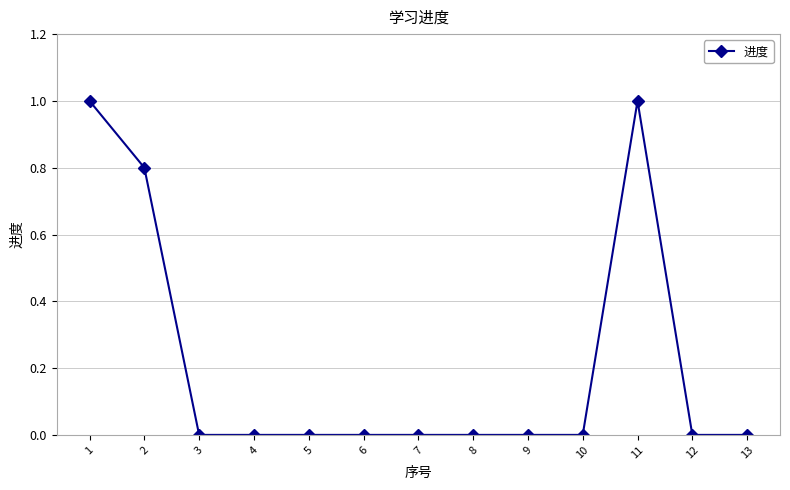

How many data points does each series have?

13